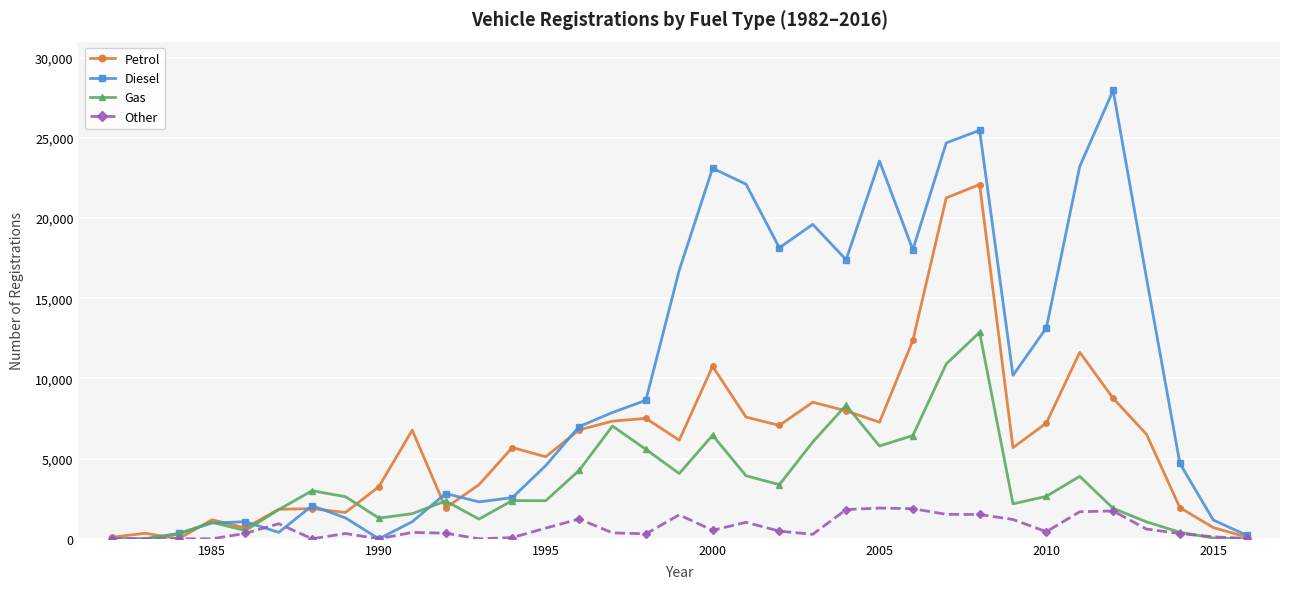

Rank the series by their maximum value, from highest to lowest.

Diesel, Petrol, Gas, Other